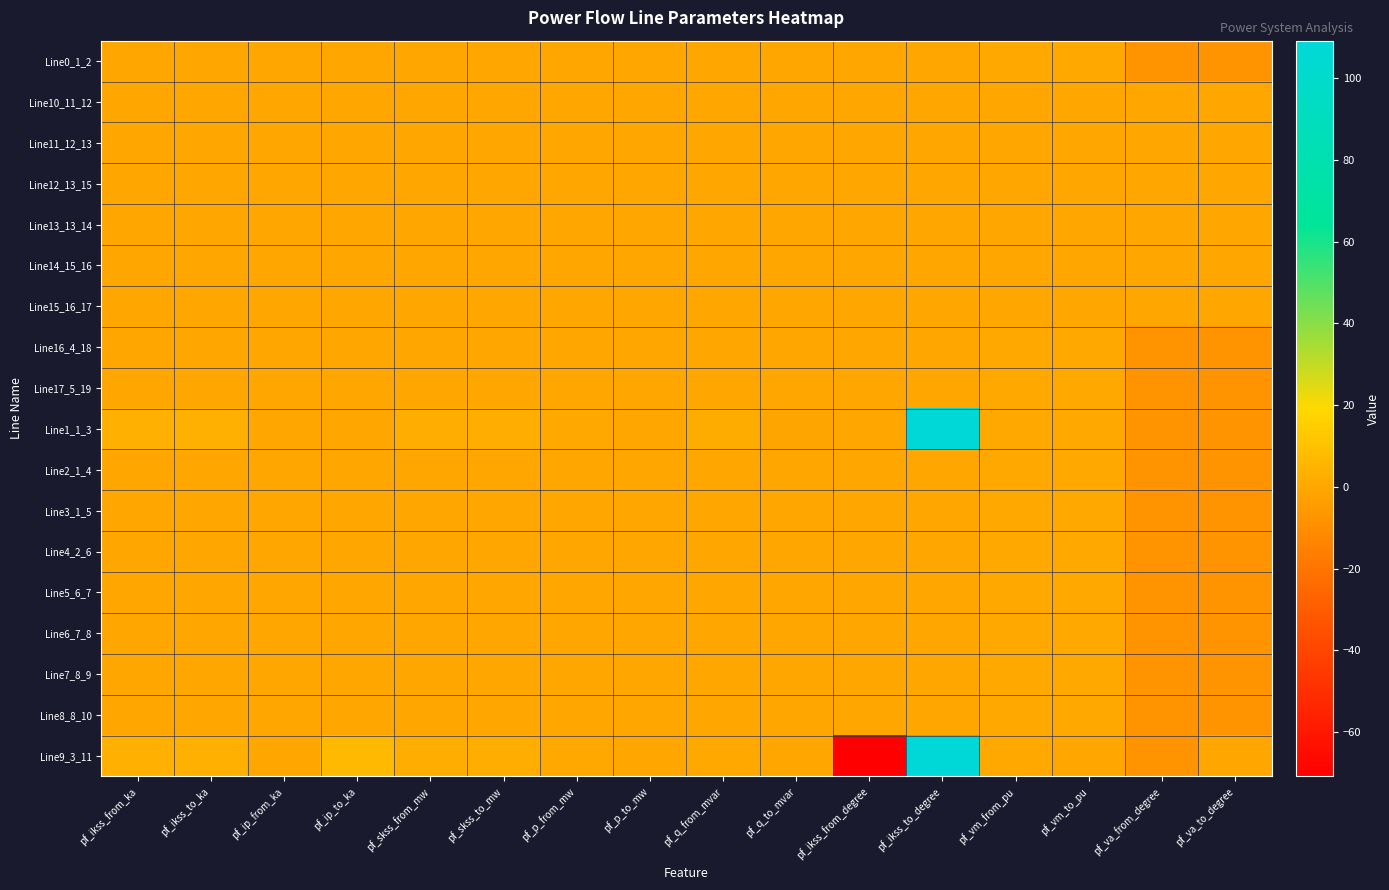

What is the greatest value displayed?

109.1